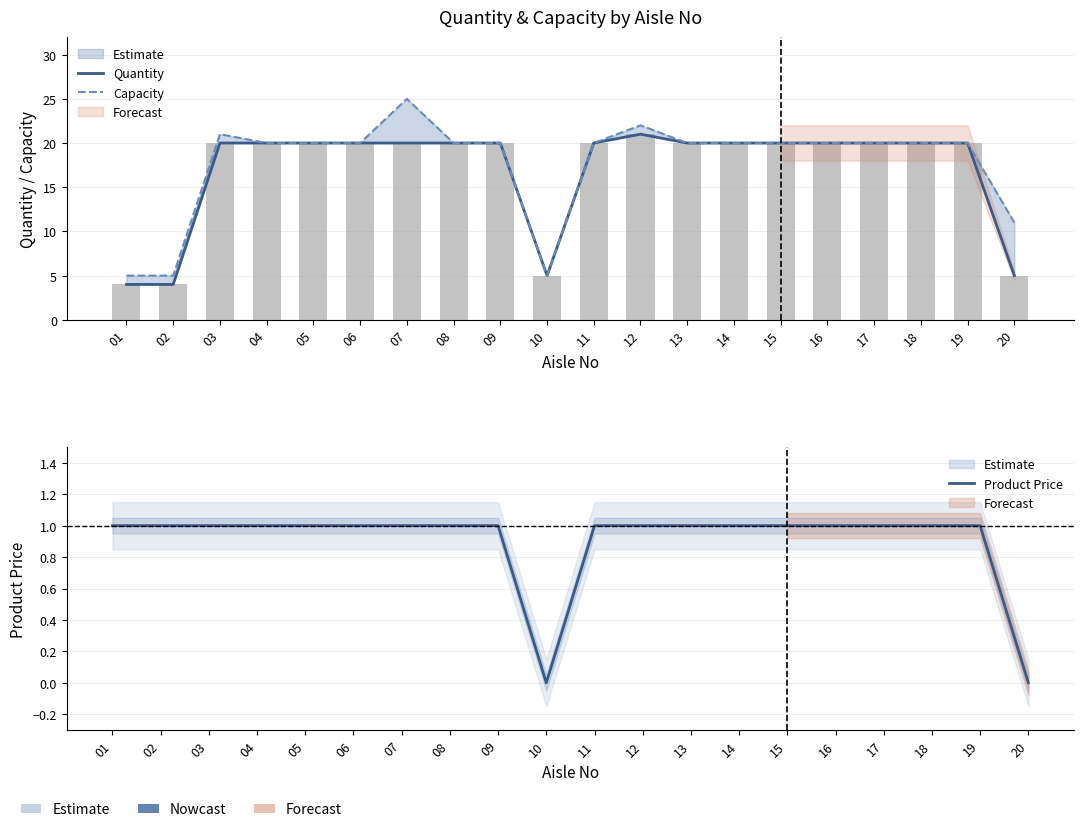

What is the sum of the Capacity values at 19 and 05?

40